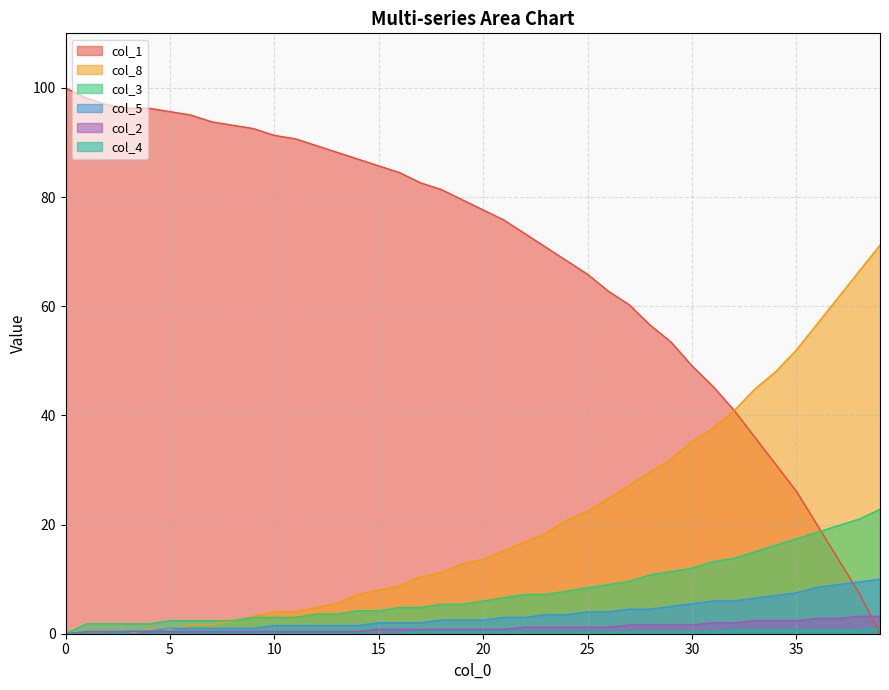

What is the label of the 9th point from the right?

31